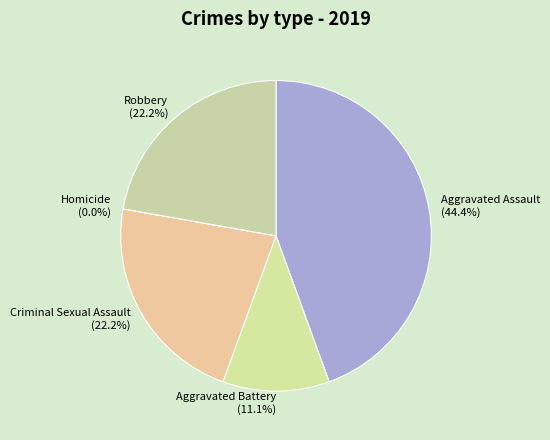

To the nearest percent, what is the combined percentage of Criminal Sexual Assault and Homicide?

22%